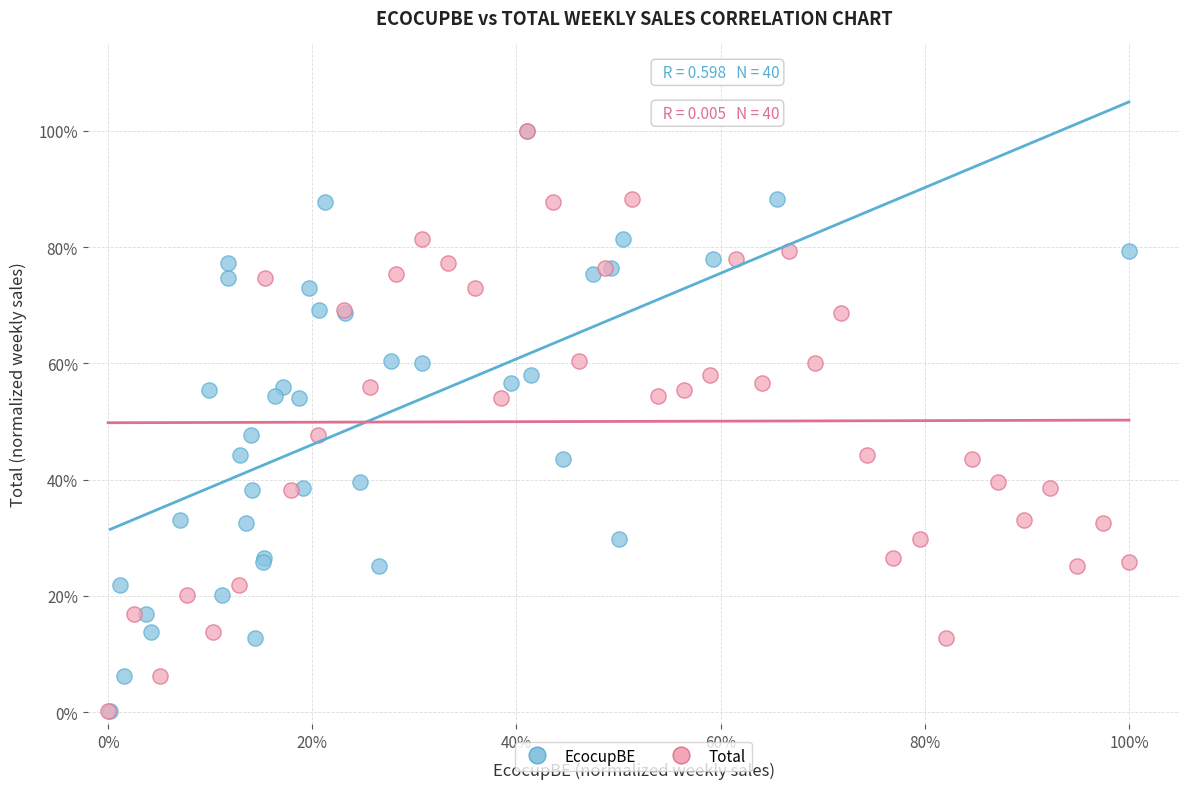

What are all the series names shown in the legend?

EcocupBE, Total